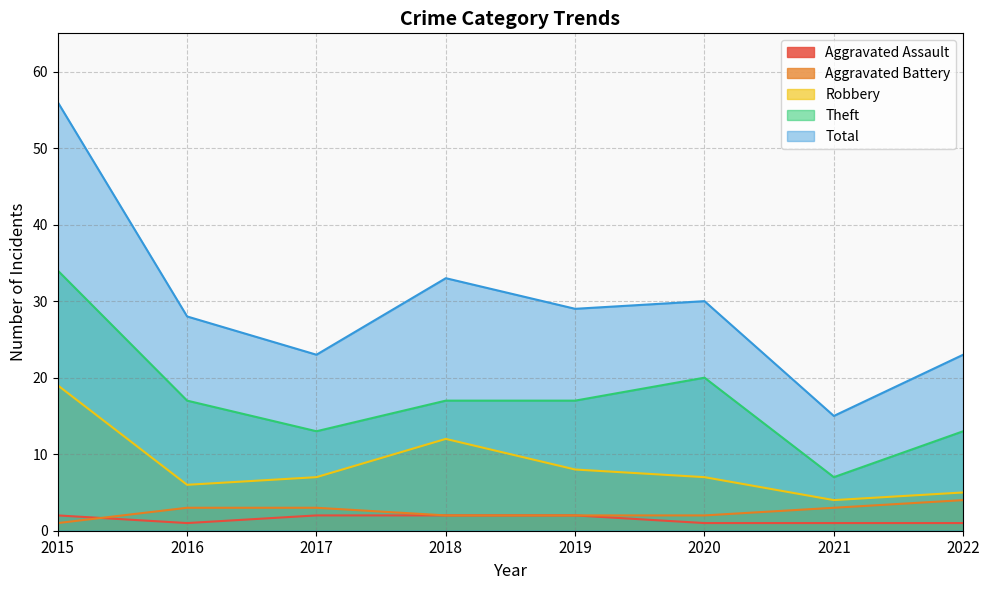

Which has a higher value, 2015 or 2017?

2015